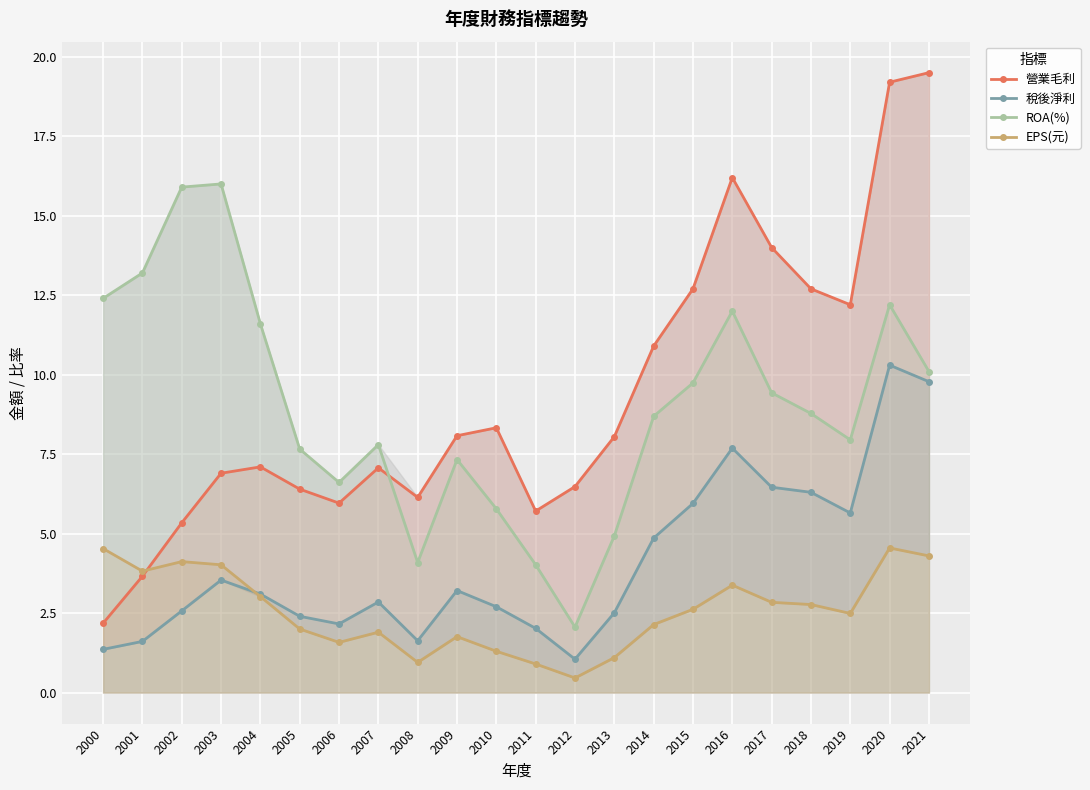

Which series has the widest spread of values?

營業毛利